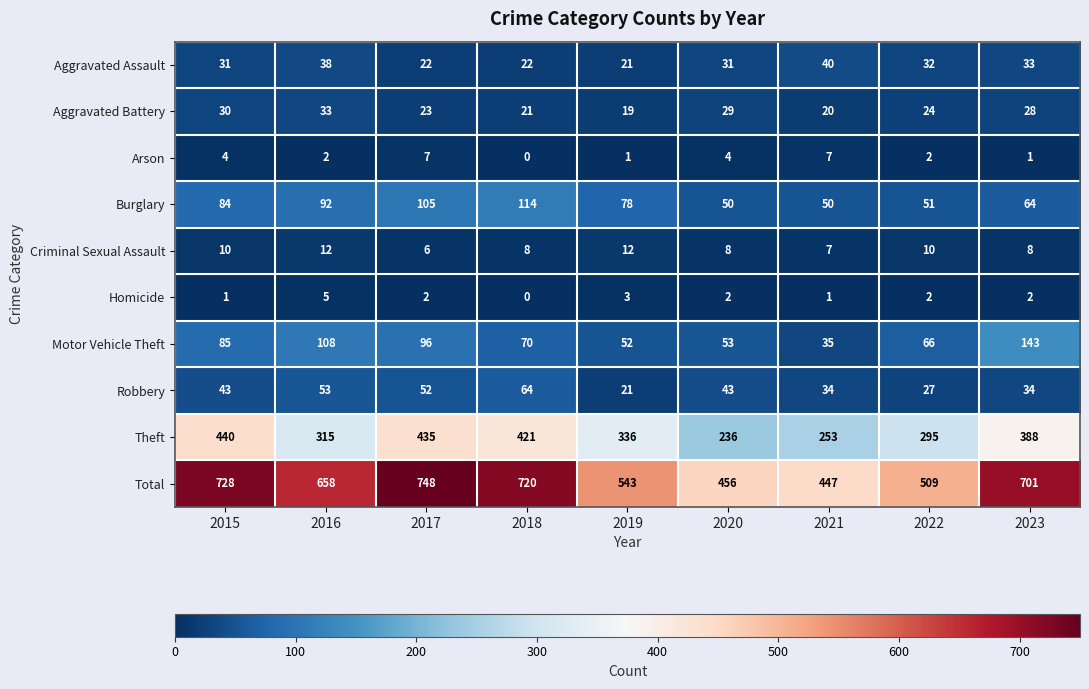

What is the maximum value shown in the chart?

748